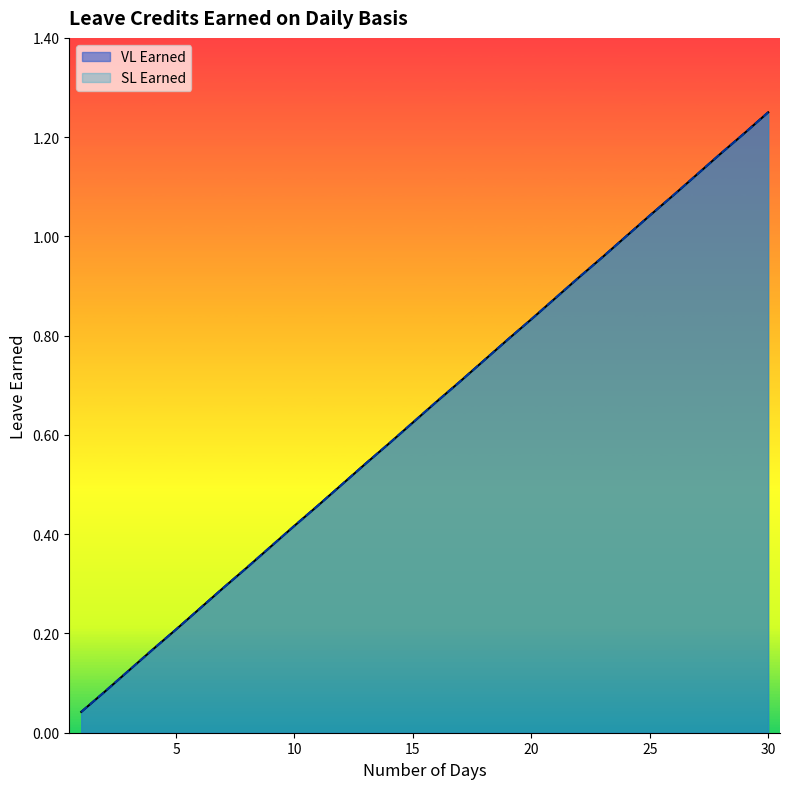

Does the chart display data point markers on the line(s)?

No